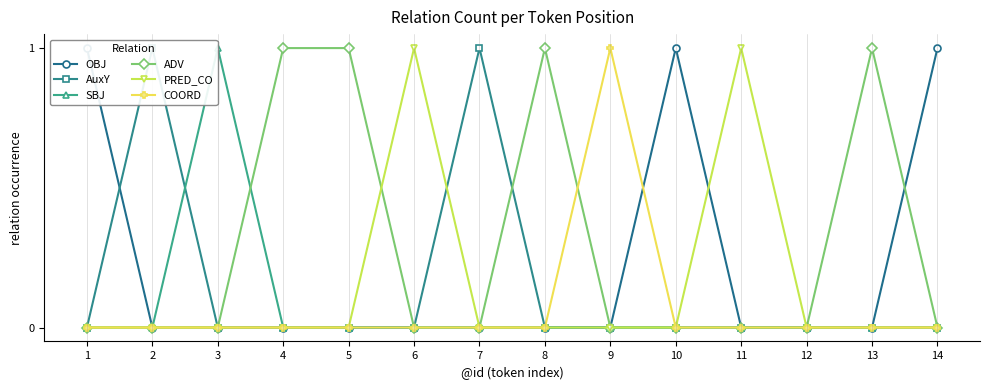

At which category is the sum across all series the highest?

1